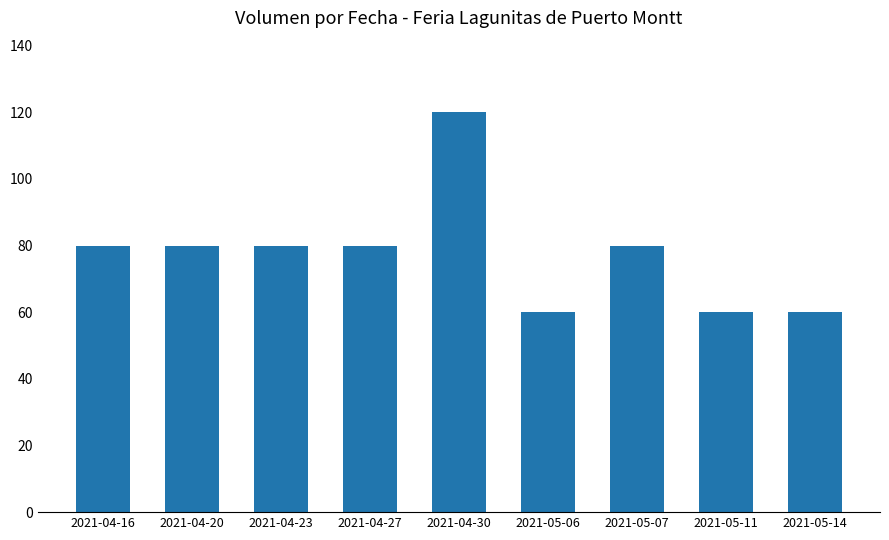

What is the value of the 6th bar from the left?

60